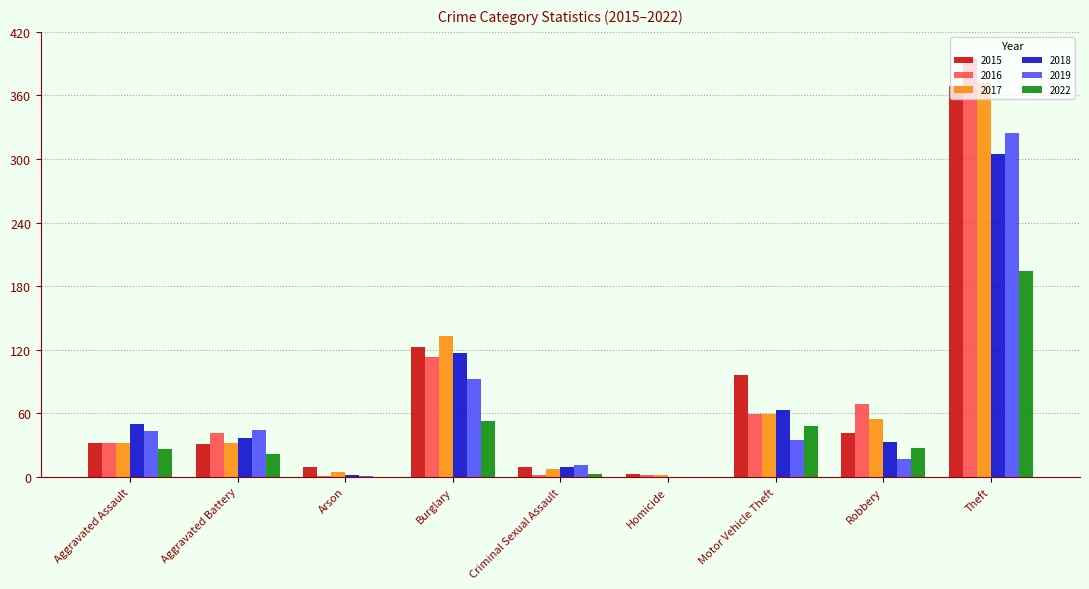

True or false: 2017 has a value of 12 at Aggravated Battery.

False